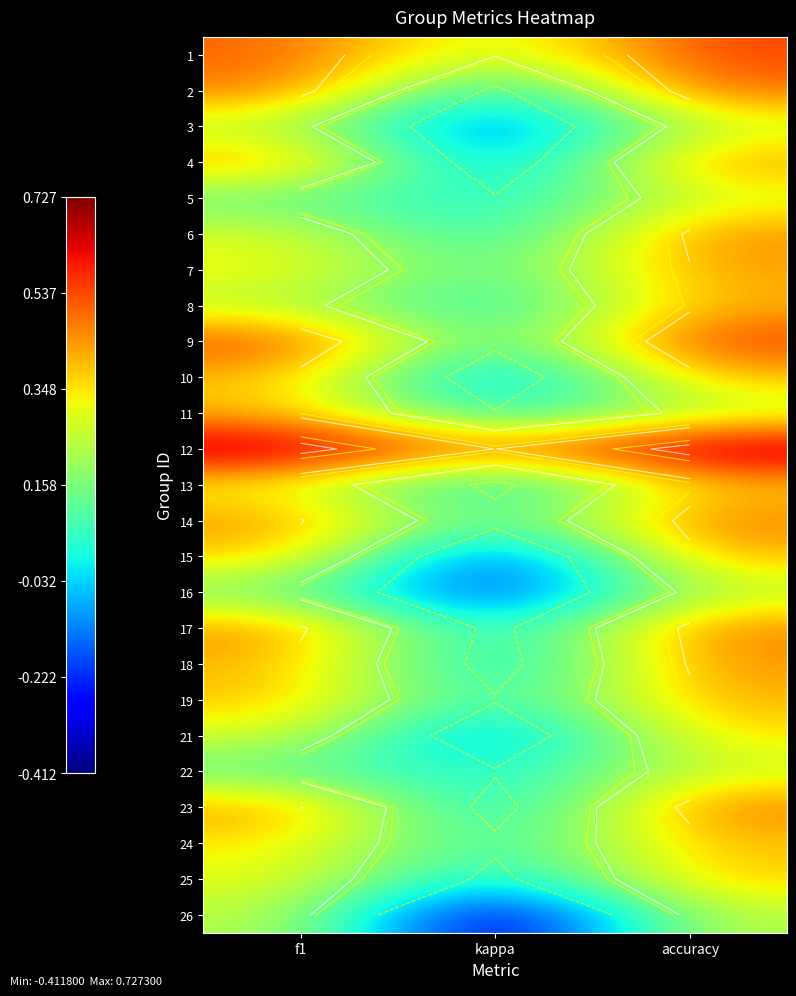

At how many categories does at least one series exceed 0?

3